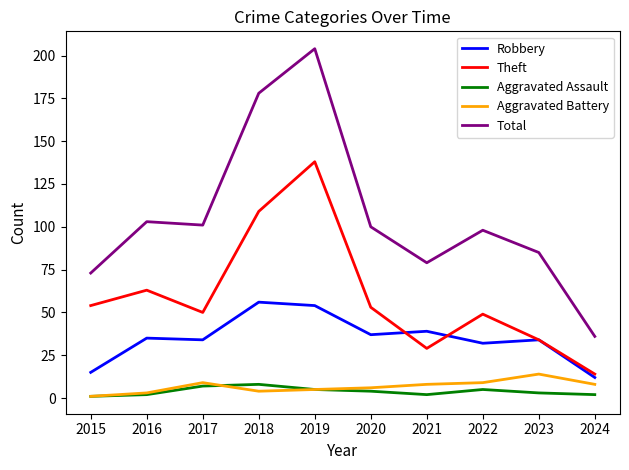

Between 2018 and 2022, which series saw the biggest shift?

Total